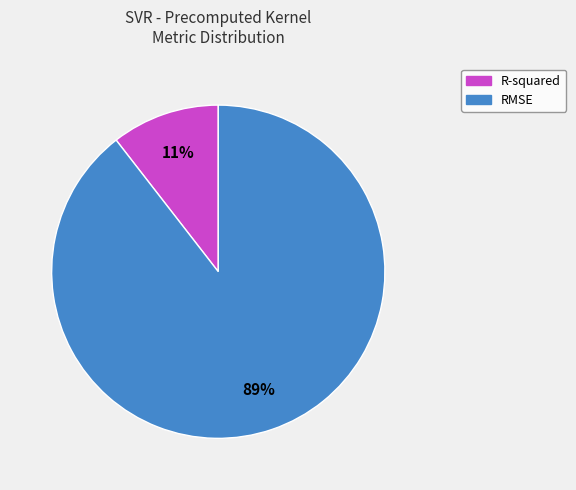

Which slice is the smallest?

R-squared